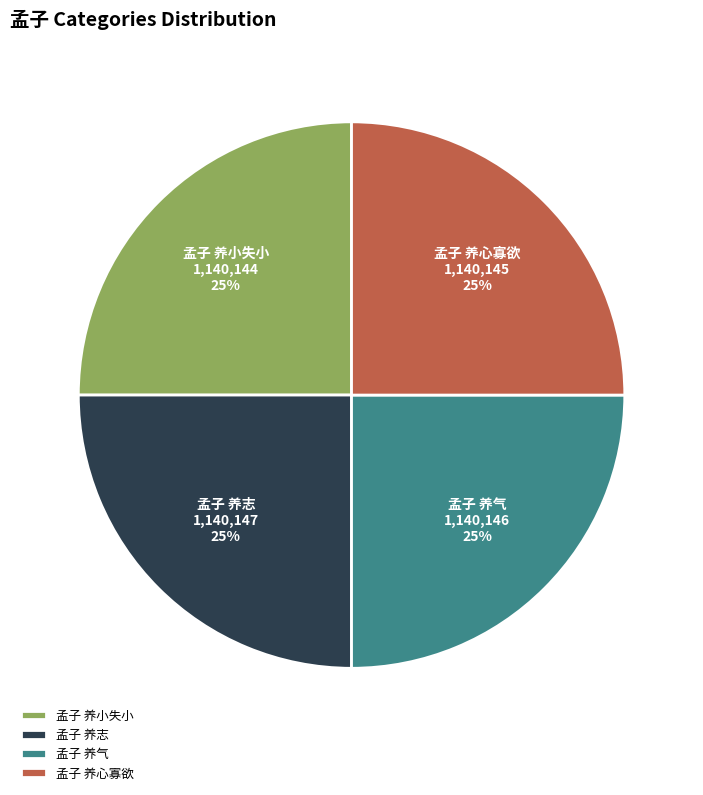

To the nearest percent, what is the average slice percentage?

25%